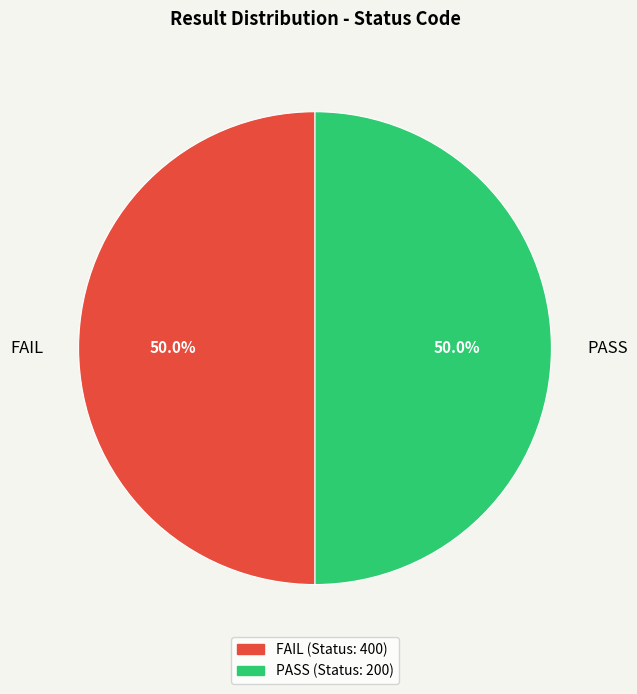

True or false: PASS accounts for 34% of the total.

False